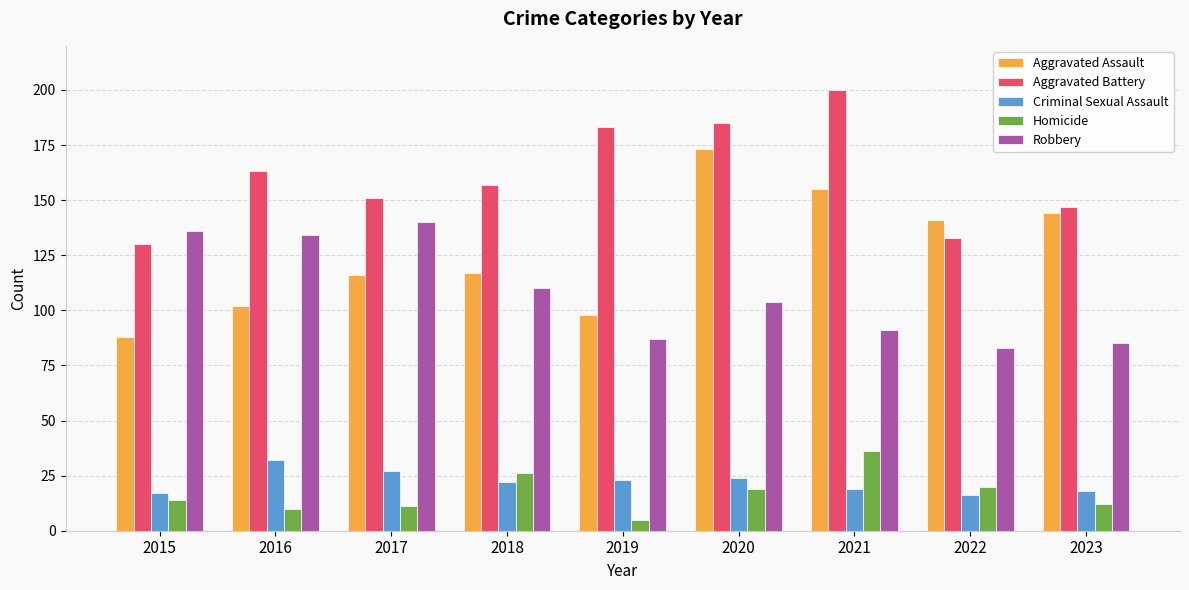

How many bars are there in total?

45